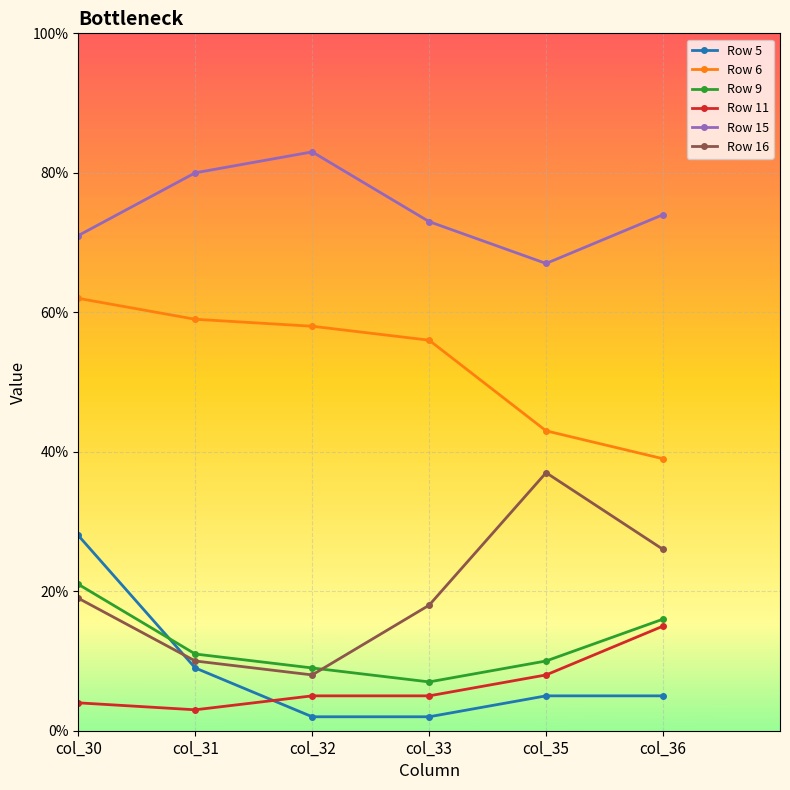

What are all the series names shown in the legend?

Row 5, Row 6, Row 9, Row 11, Row 15, Row 16